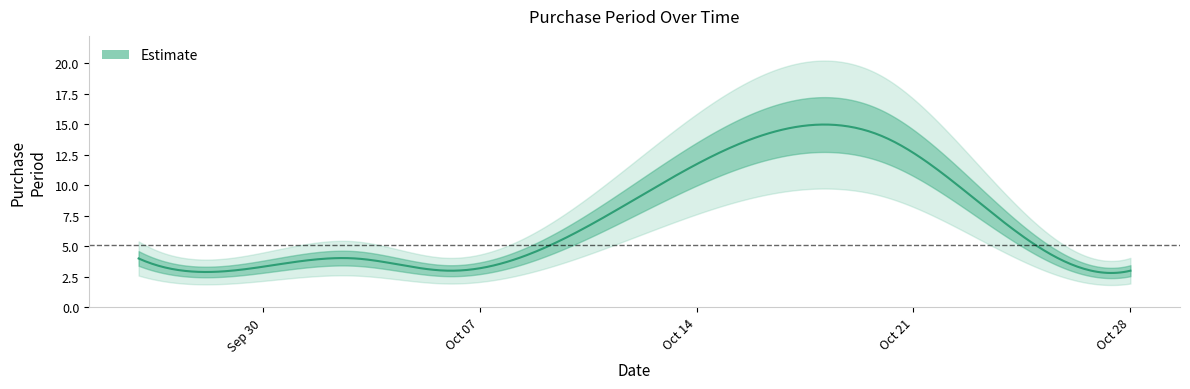

Count the number of data series in this chart.

1